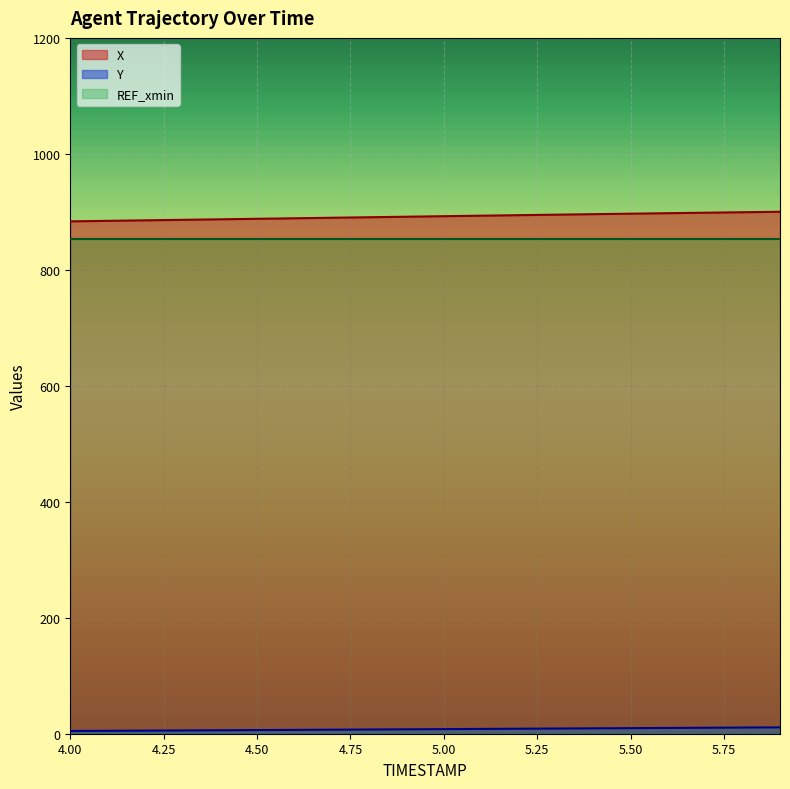

True or false: Y and X cross at least once.

False